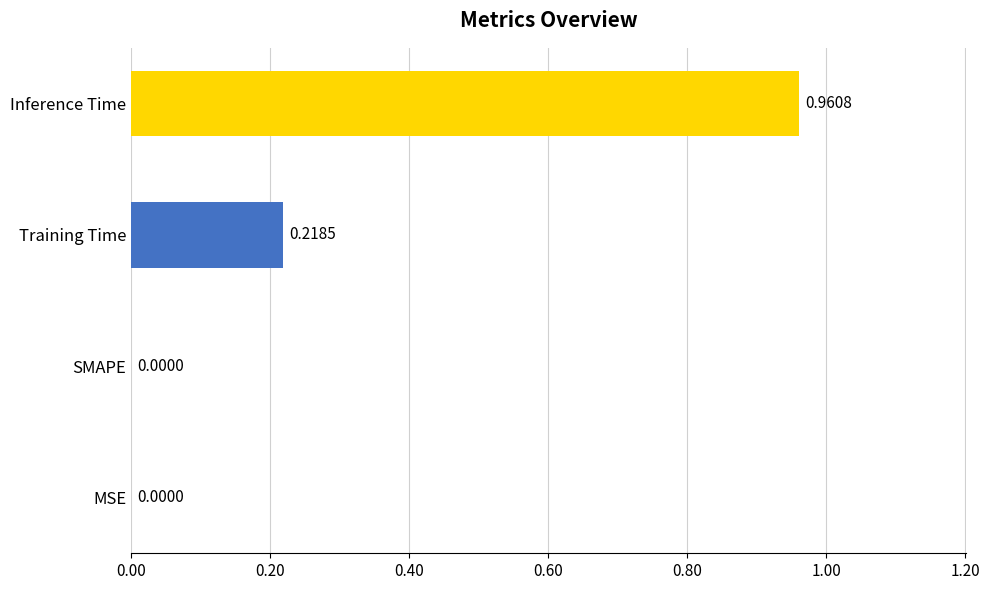

Which has a higher value, SMAPE or Training Time?

Training Time